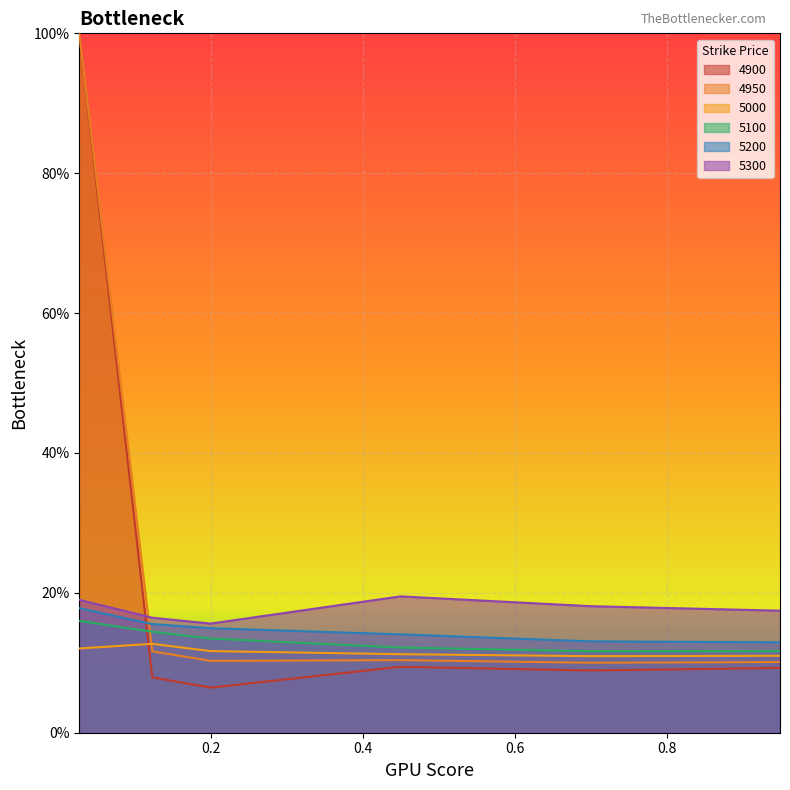

The 4900 series shows 0.1 at 0.1232876712328767. True or false?

True